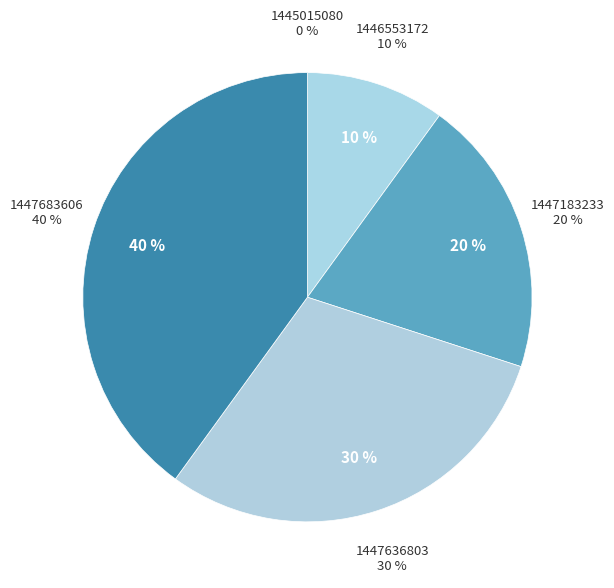

To the nearest percent, what percentage of the pie is 1447636803?

30%